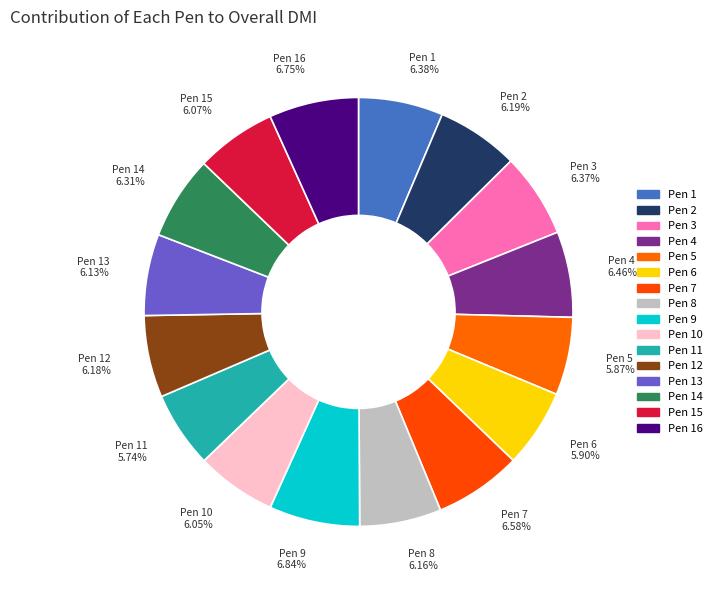

Count the number of slices in the pie.

16